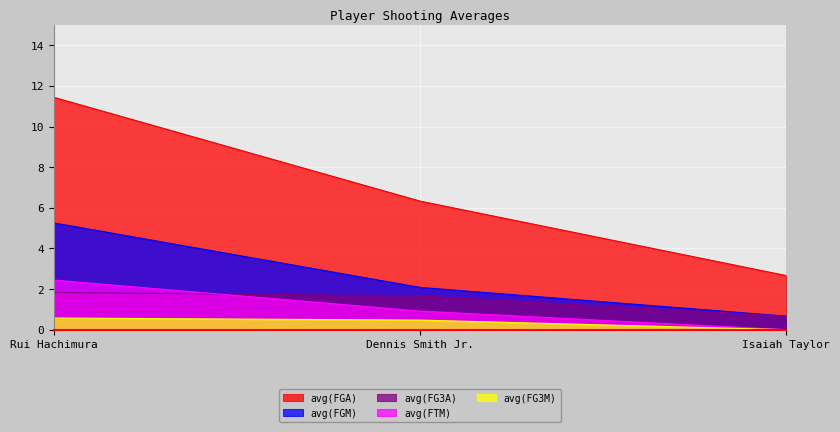

The avg(FG3M) series shows 0.3 at Isaiah Taylor. True or false?

False